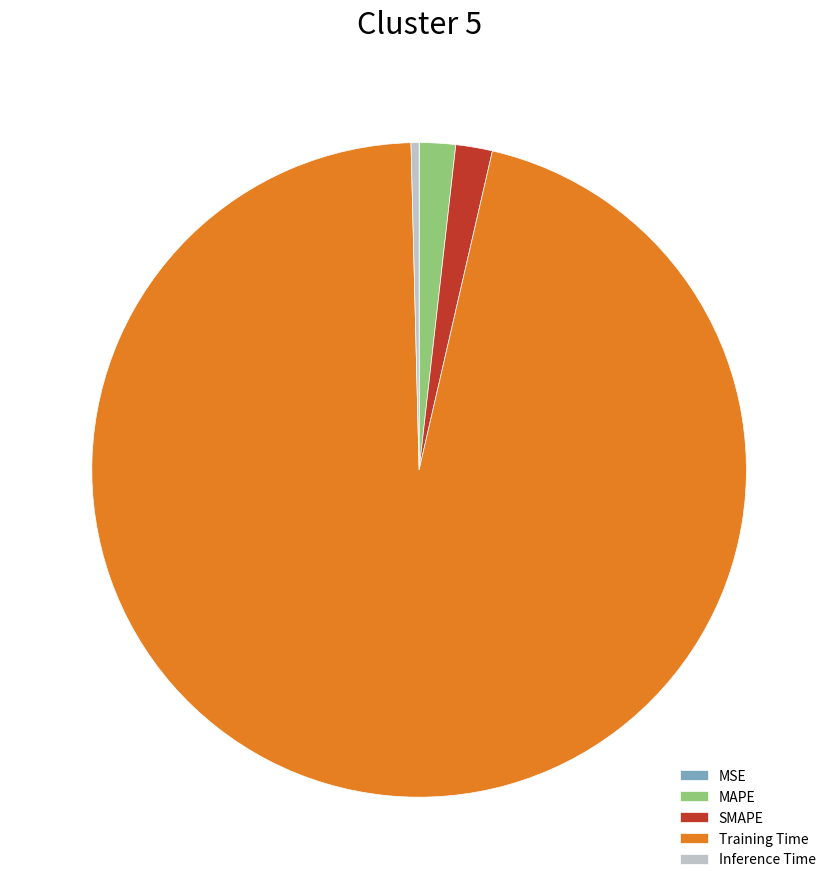

Which has a higher value, Inference Time or Training Time?

Training Time